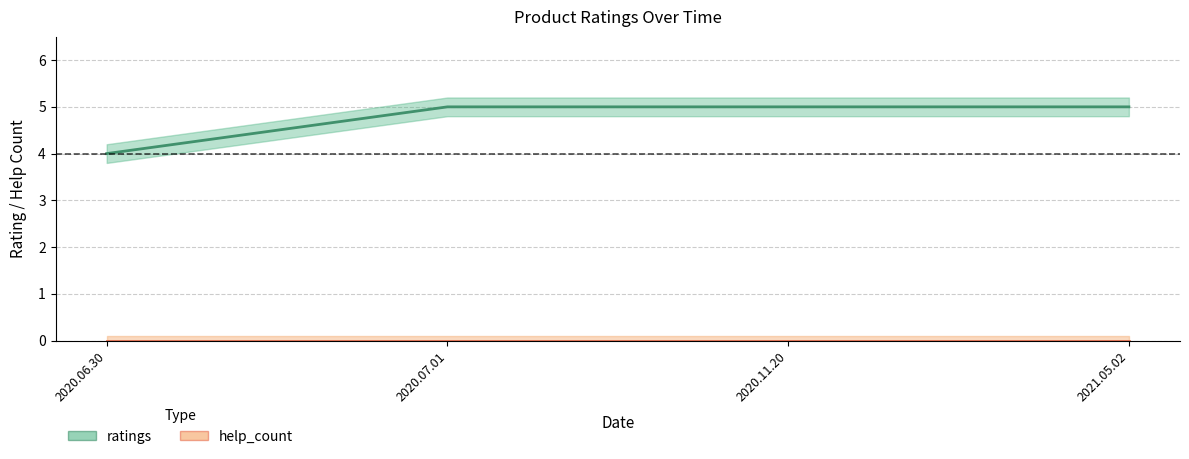

What is the sum of the values at 2020.06.30 and 2021.05.02?

9